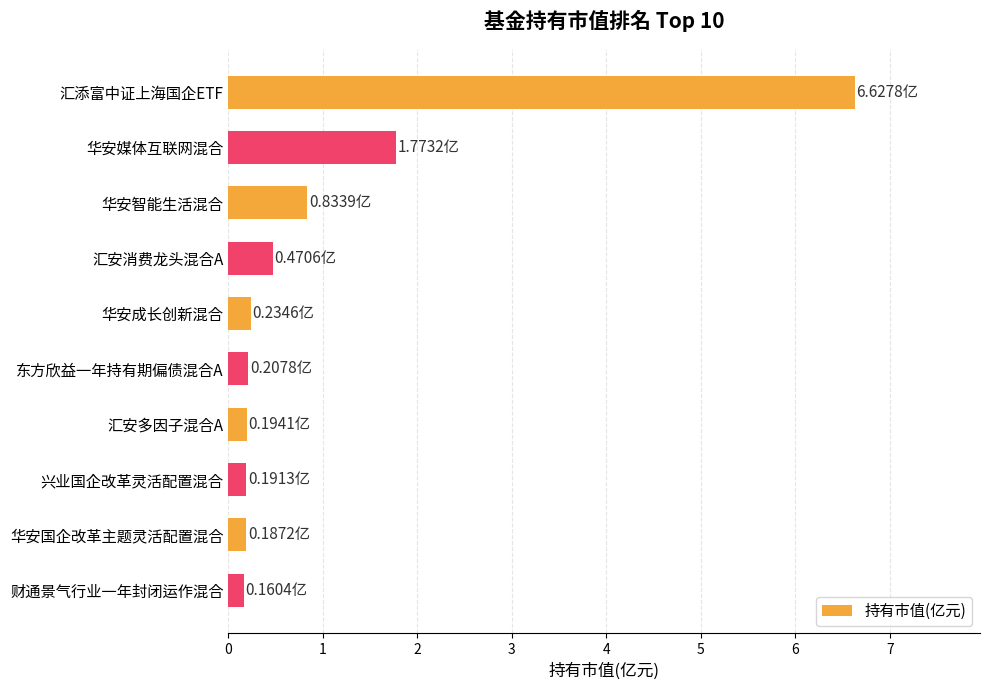

Where is the data nearest to the value 3?

华安媒体互联网混合